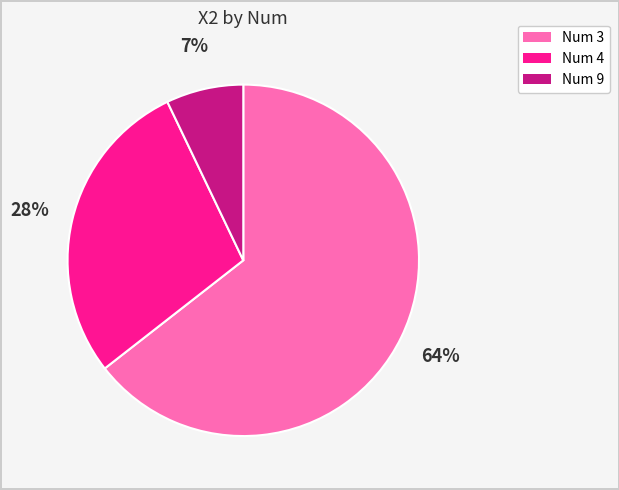

Is there any slice that represents more than half of the pie?

Yes